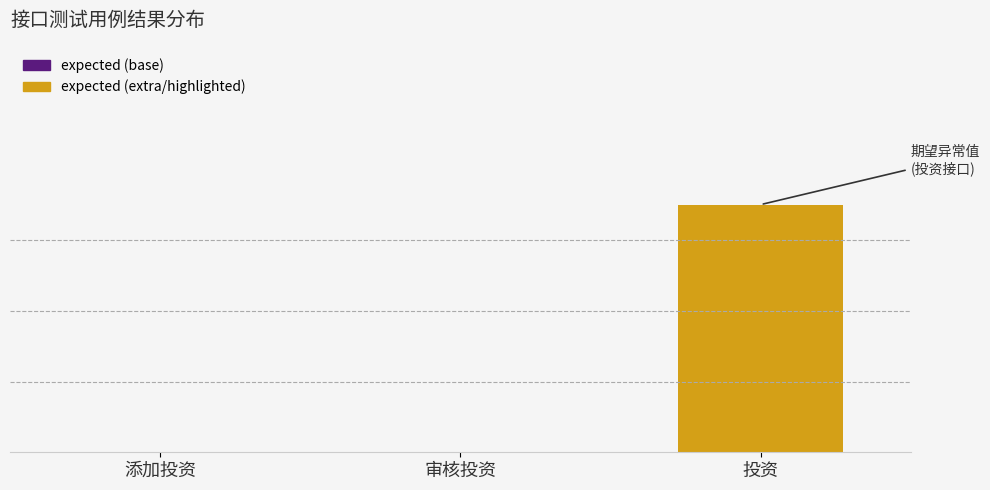

Which has a higher value, 投资 or 添加投资?

投资